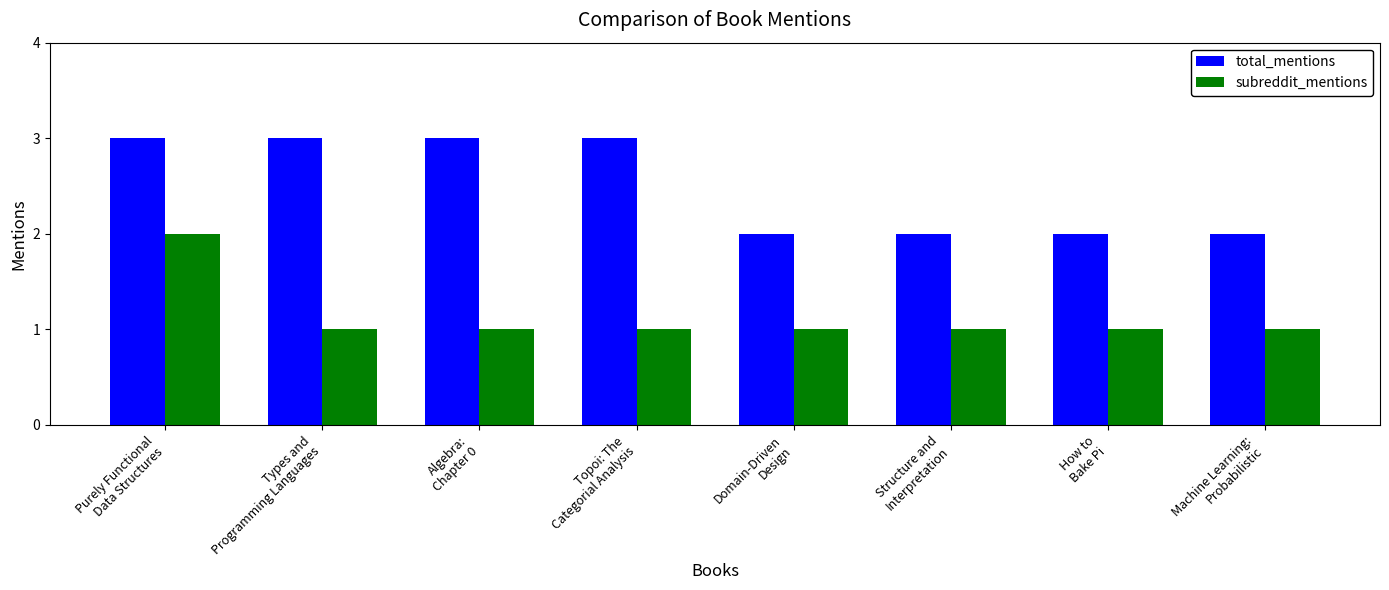

Reading left to right, transcribe all the data shown in this chart.

total_mentions: 3	3	3	3	2	2	2	2
subreddit_mentions: 2	1	1	1	1	1	1	1